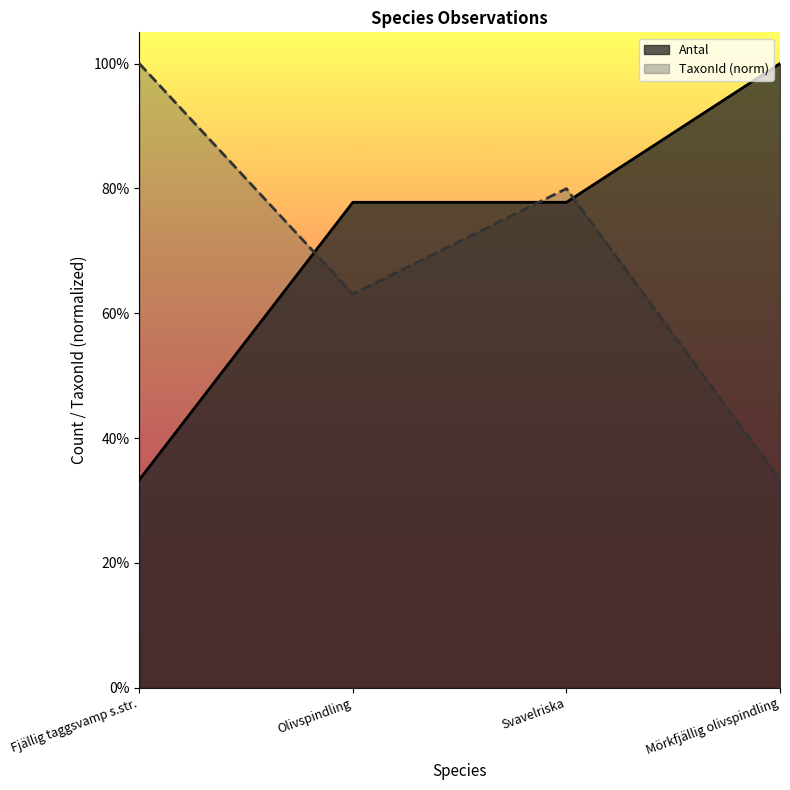

In TaxonId, how many points are higher than both neighbors (excluding endpoints)?

1